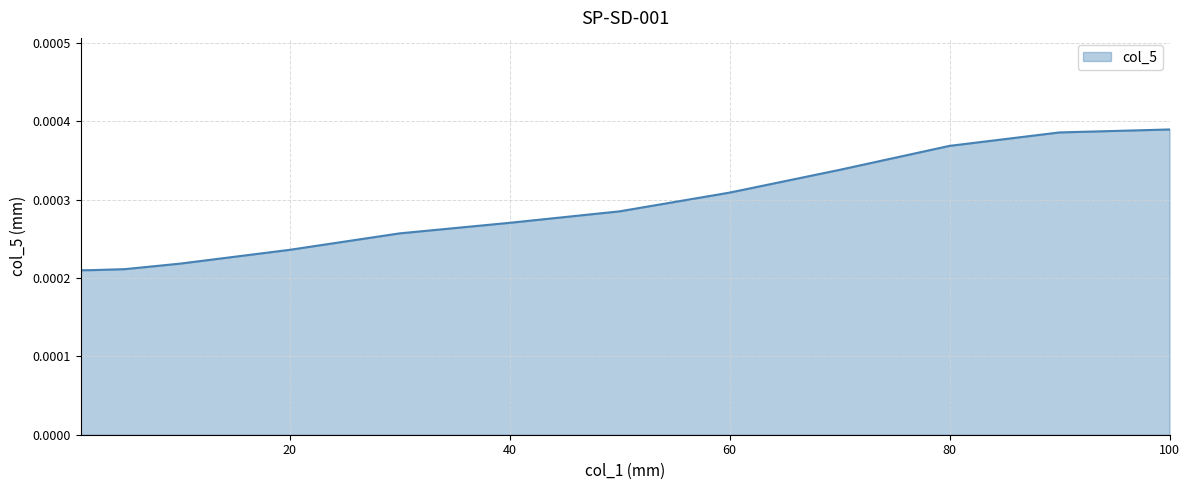

Does the chart display data point markers on the line(s)?

No